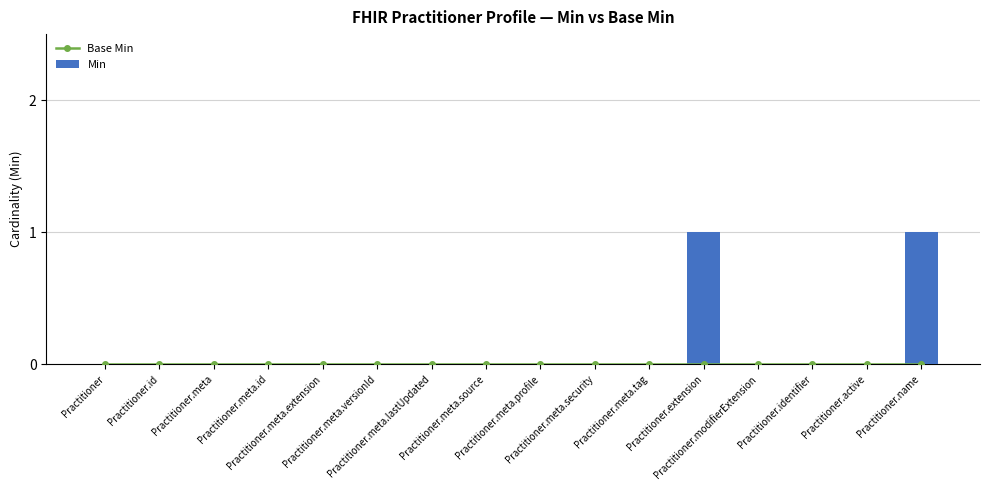

Reading right to left, list all the values displayed in this chart.

Base Min: Practitioner.name=0	Practitioner.active=0	Practitioner.identifier=0	Practitioner.modifierExtension=0	Practitioner.extension=0	Practitioner.meta.tag=0	Practitioner.meta.security=0	Practitioner.meta.profile=0	Practitioner.meta.source=0	Practitioner.meta.lastUpdated=0	Practitioner.meta.versionId=0	Practitioner.meta.extension=0	Practitioner.meta.id=0	Practitioner.meta=0	Practitioner.id=0	Practitioner=0
Min: Practitioner.name=1	Practitioner.active=0	Practitioner.identifier=0	Practitioner.modifierExtension=0	Practitioner.extension=1	Practitioner.meta.tag=0	Practitioner.meta.security=0	Practitioner.meta.profile=0	Practitioner.meta.source=0	Practitioner.meta.lastUpdated=0	Practitioner.meta.versionId=0	Practitioner.meta.extension=0	Practitioner.meta.id=0	Practitioner.meta=0	Practitioner.id=0	Practitioner=0